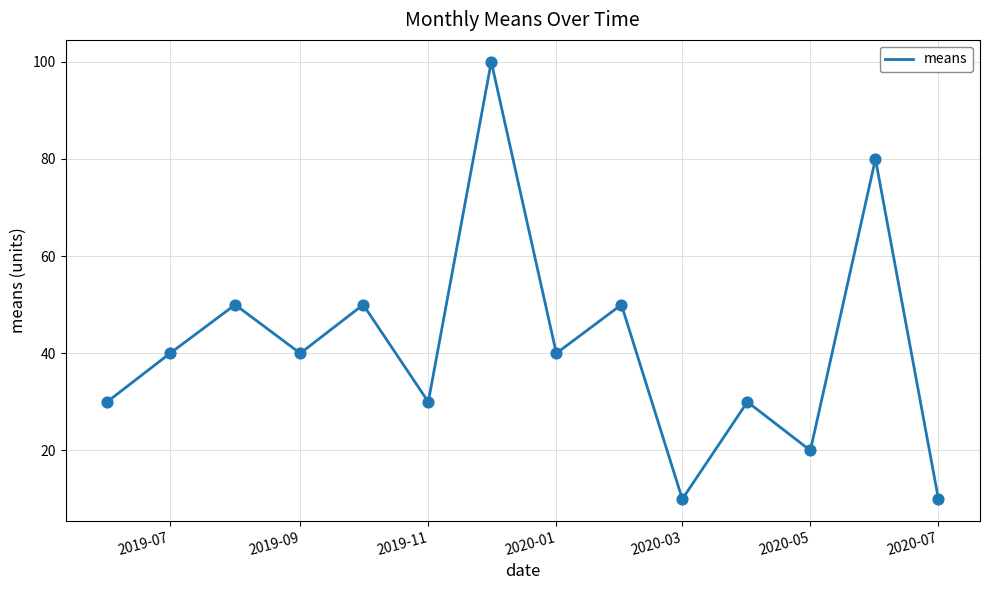

What is the difference between the maximum and minimum values?

90